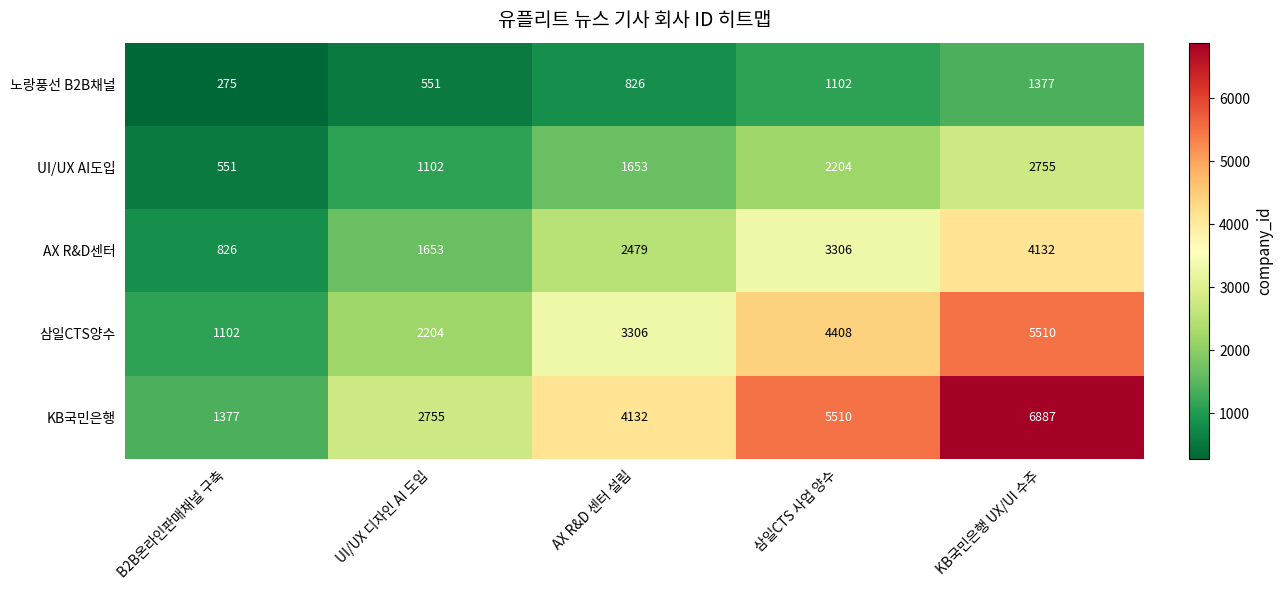

Is it true that KB국민은행 equals 3095 at KB국민은행 UX/UI 수주?

False